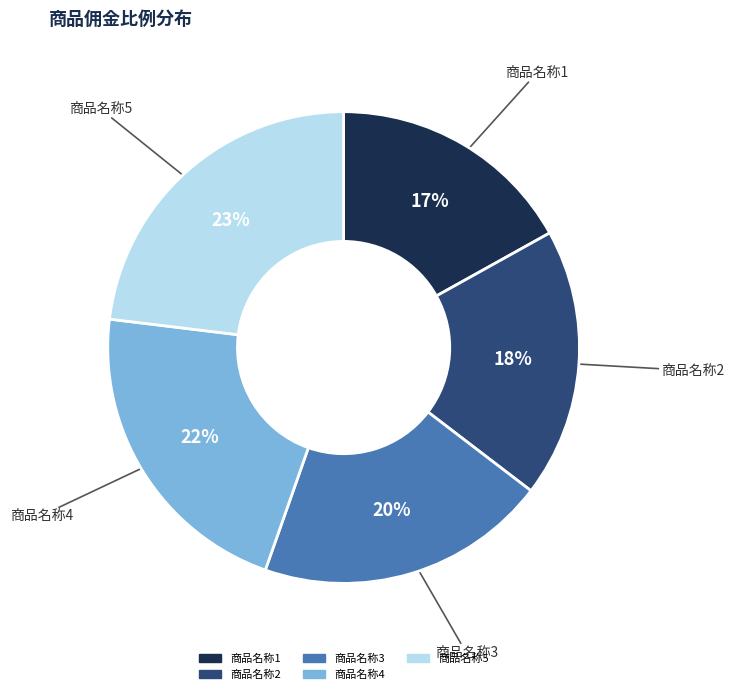

Is the sum of 商品名称1 and 商品名称2 greater than half?

No